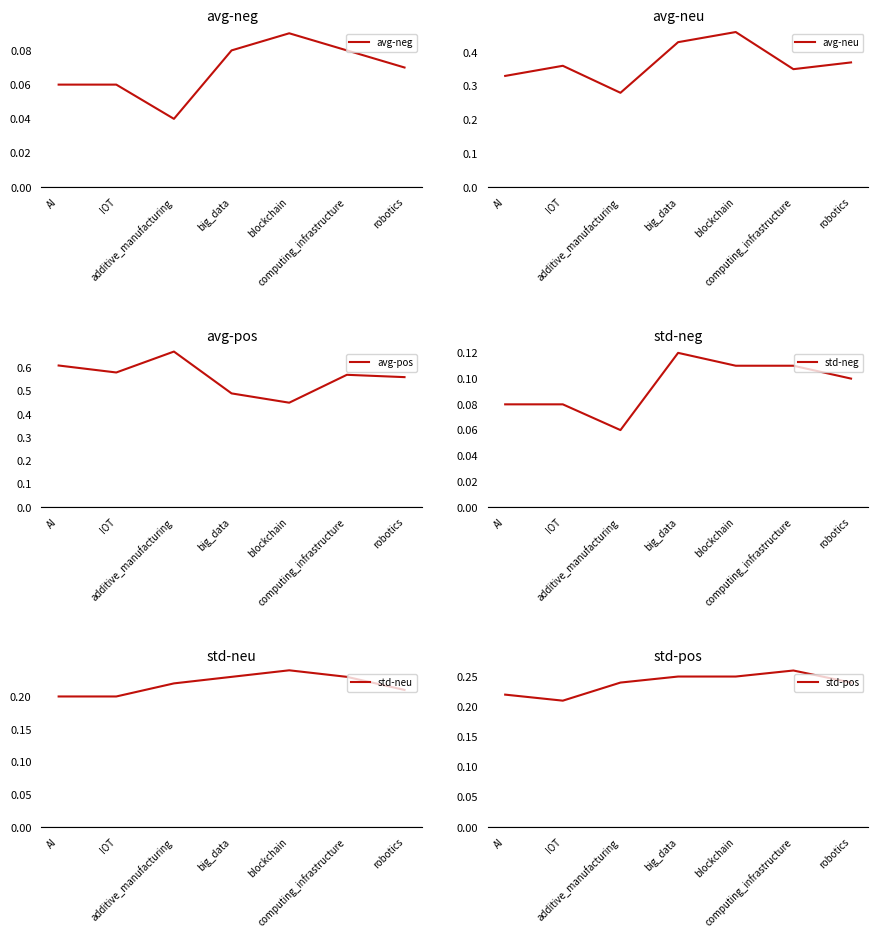

List the series in order of their peak value, lowest first.

avg-neg, std-neg, std-neu, std-pos, avg-neu, avg-pos